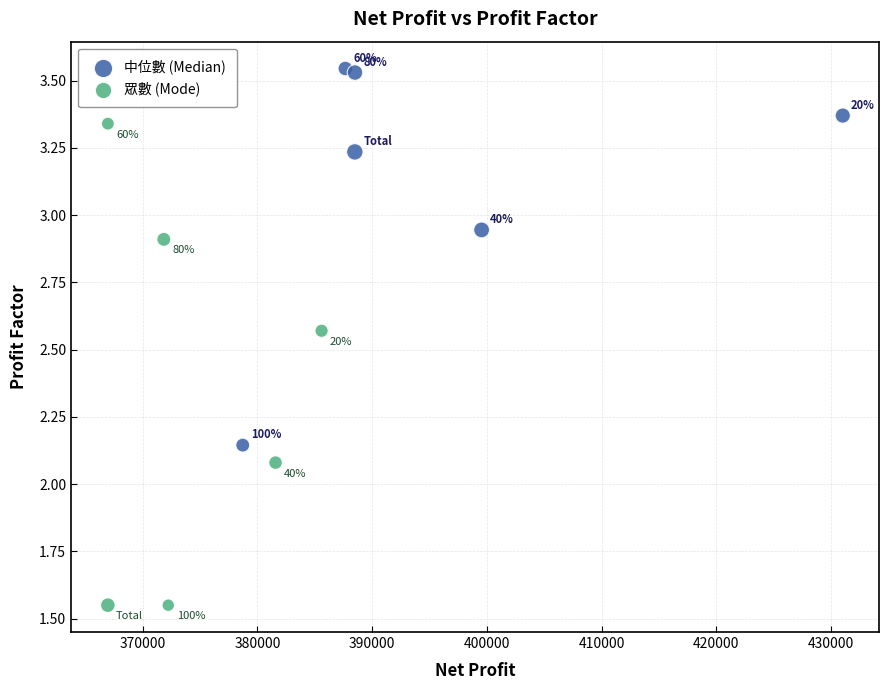

Which series has the largest Y range (max minus min)?

眾數 (Mode)